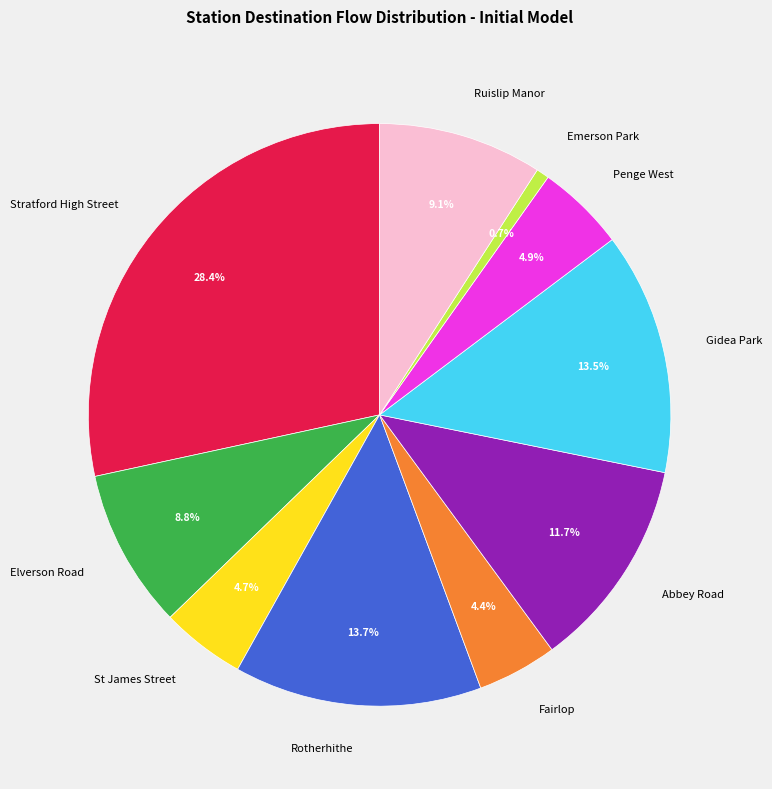

To the nearest percent, what is the difference between the Abbey Road and Stratford High Street slice percentages?

17%